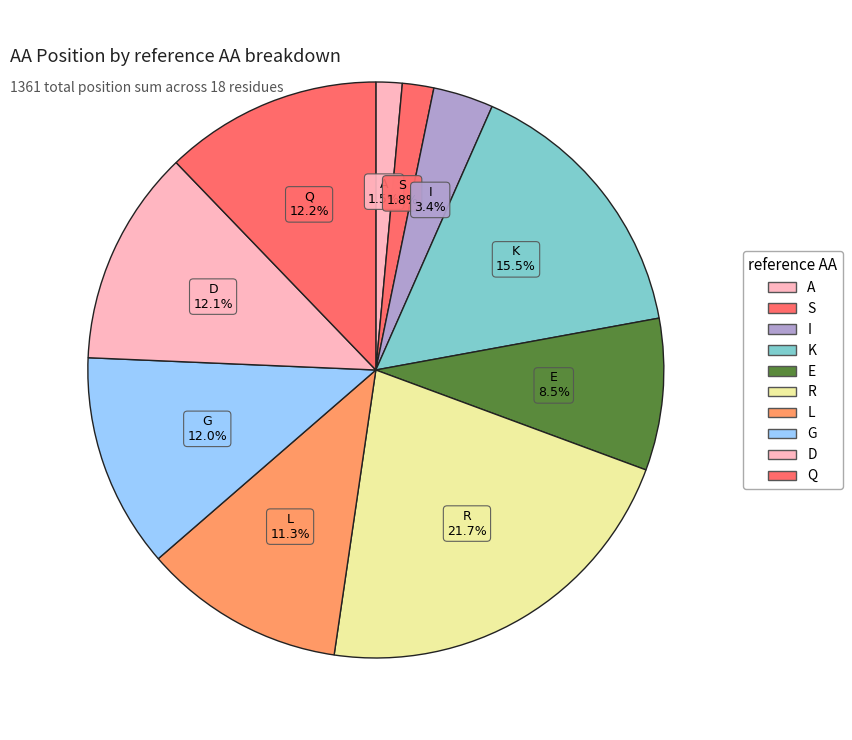

Is there any slice that represents more than half of the pie?

No